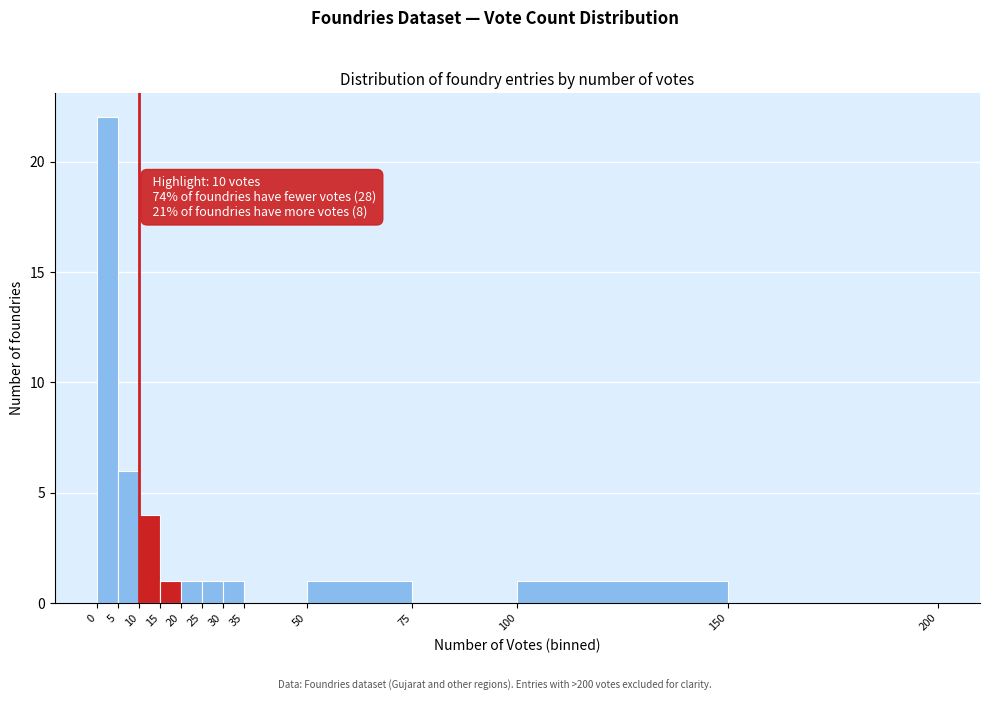

Over which range of the x-axis is the bar tallest?

0 to 5